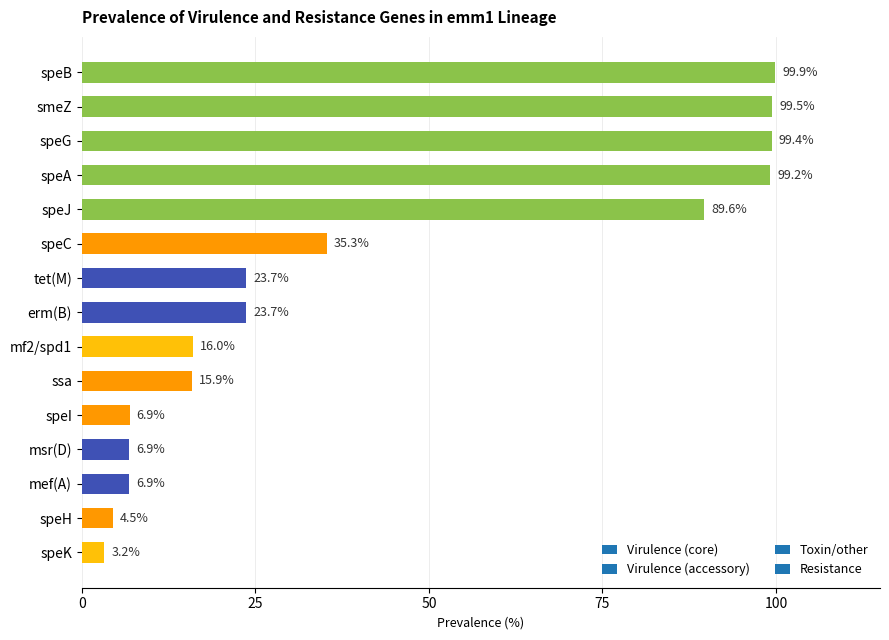

Reading top to bottom, transcribe all the data shown in this chart.

speB=99.9	smeZ=99.5	speG=99.4	speA=99.2	speJ=89.6	speC=35.3	tet(M)=23.7	erm(B)=23.7	mf2/spd1=16.0	ssa=15.9	speI=6.9	msr(D)=6.9	mef(A)=6.9	speH=4.5	speK=3.2